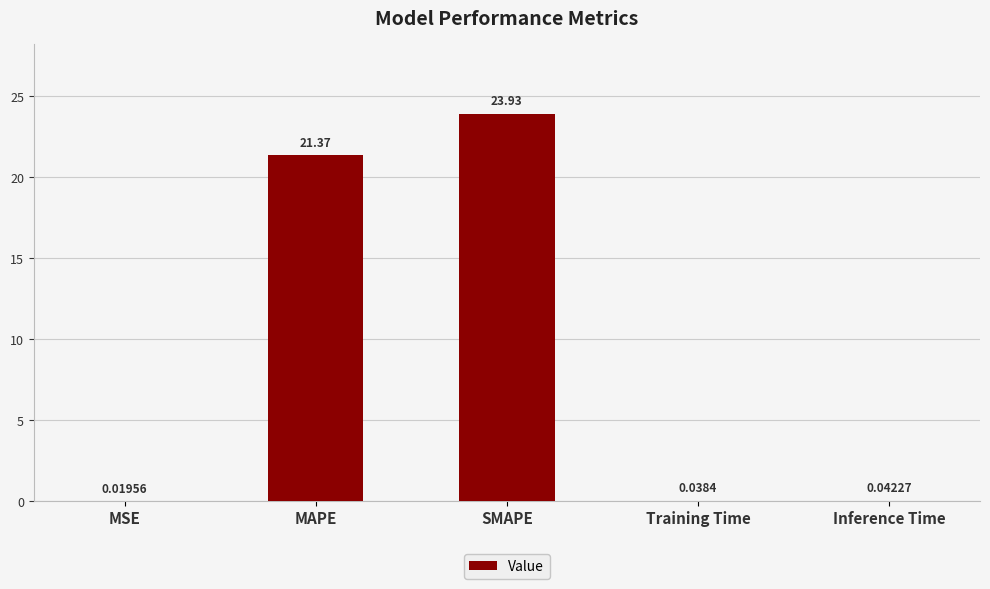

Are the bars horizontal?

No